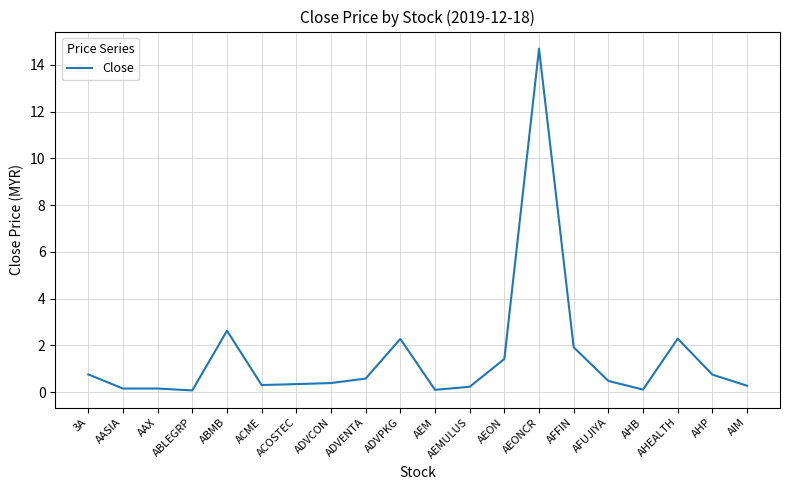

Where is the data nearest to the value 7?

ABMB